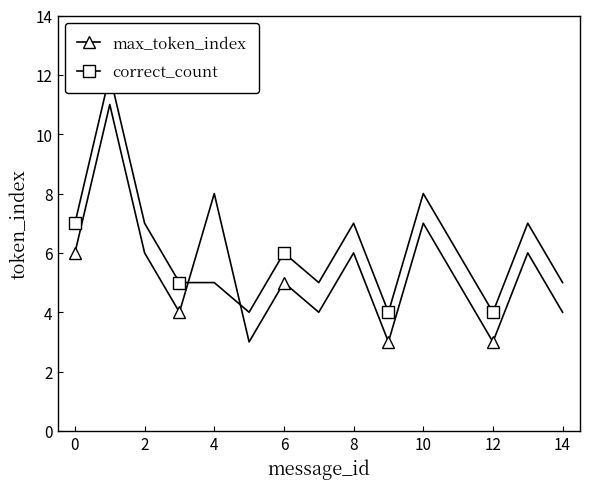

How many interior local valleys does the max_token_index series have?

5